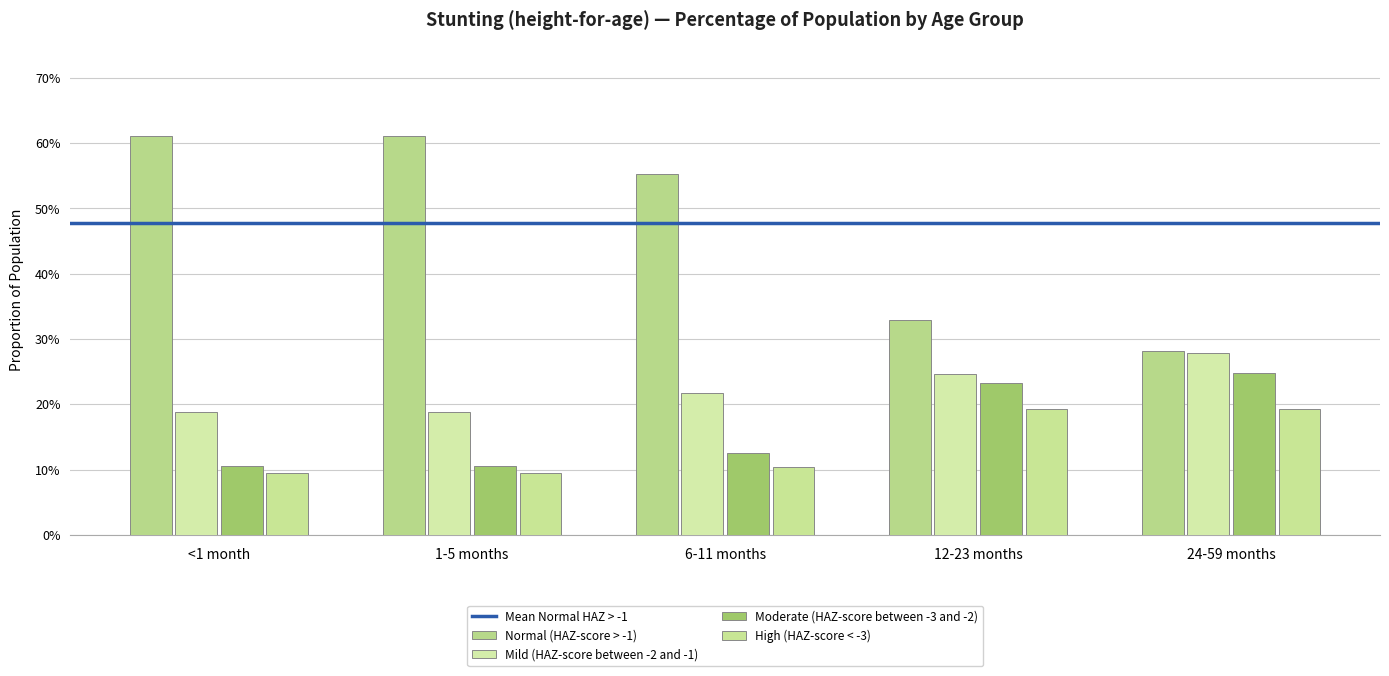

Which series has the largest total across all categories?

Normal (HAZ-score > -1)